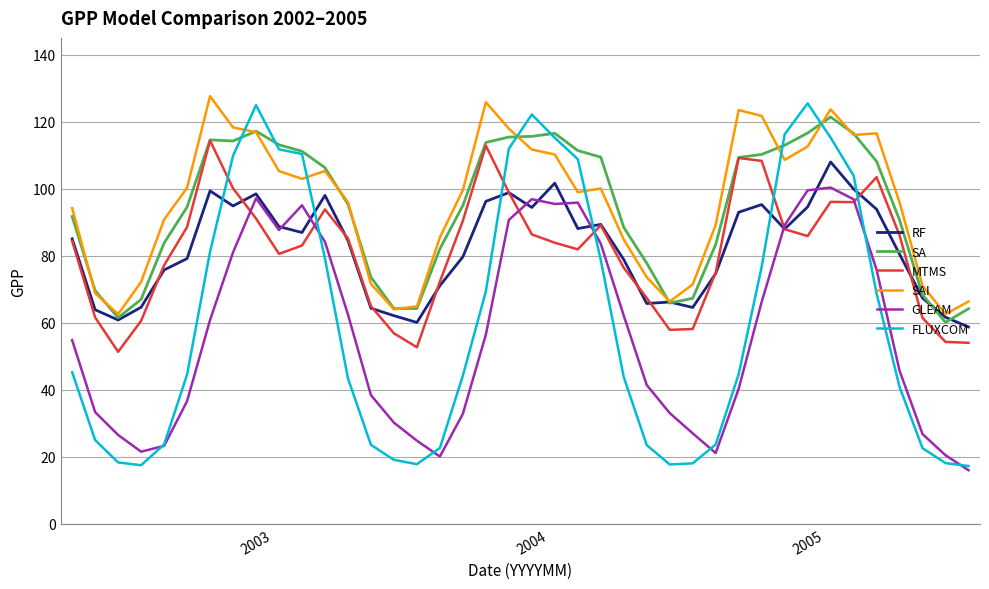

List the series in order of their peak value, lowest first.

GLEAM, RF, MTMS, SA, FLUXCOM, SAI